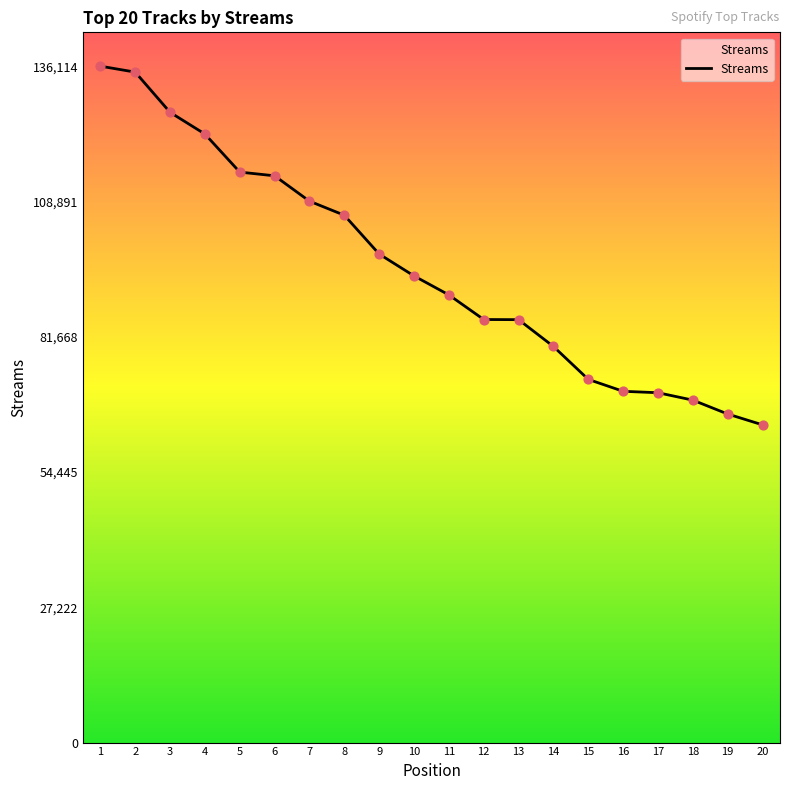

What is the ratio of the value at 15 to the value at 16?

1.0